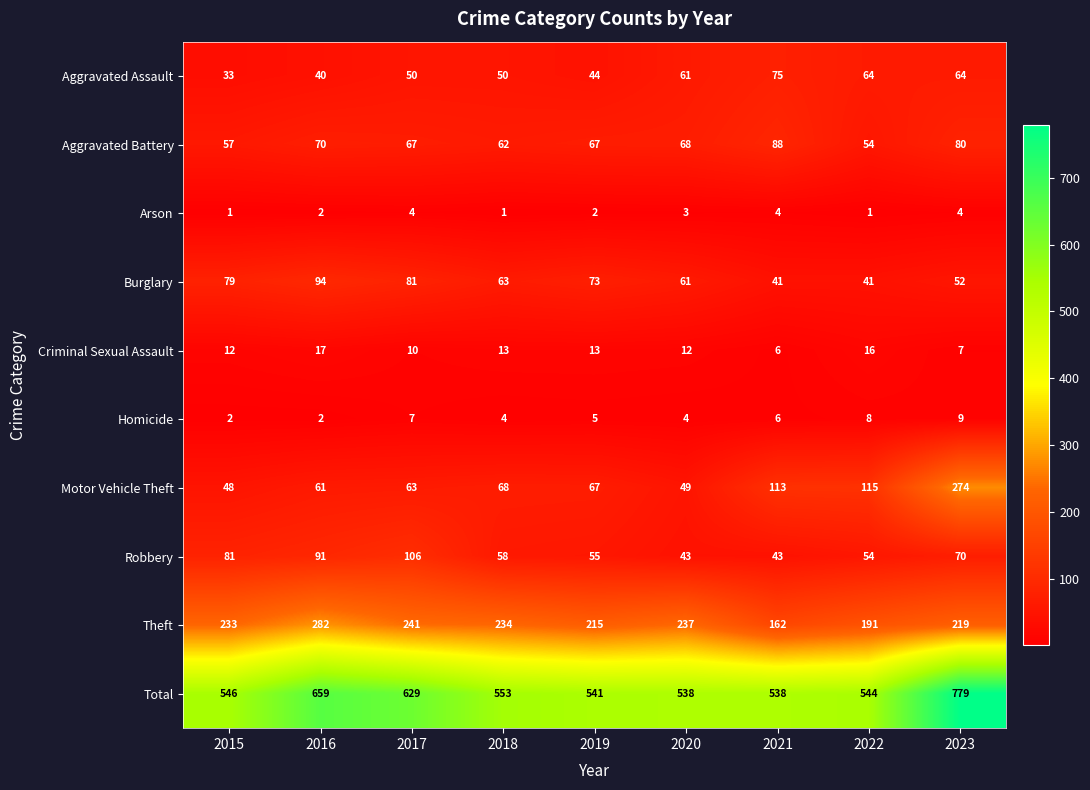

The value of Total at 2017 is 1131. True or false?

False